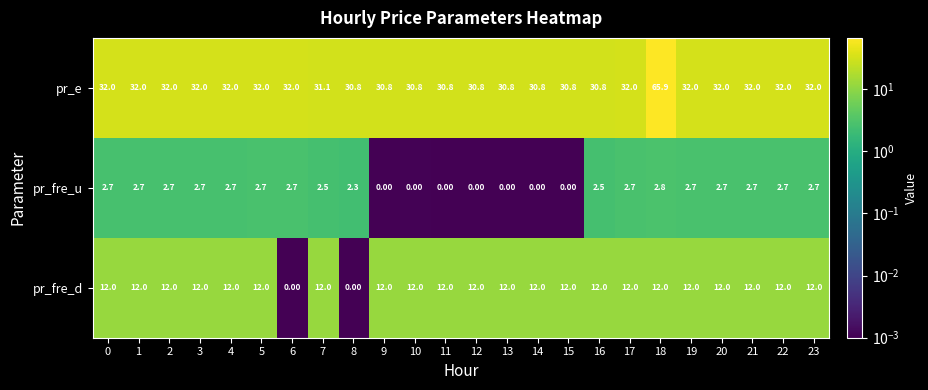

What is the spread (max minus min) of values at 20?

29.3